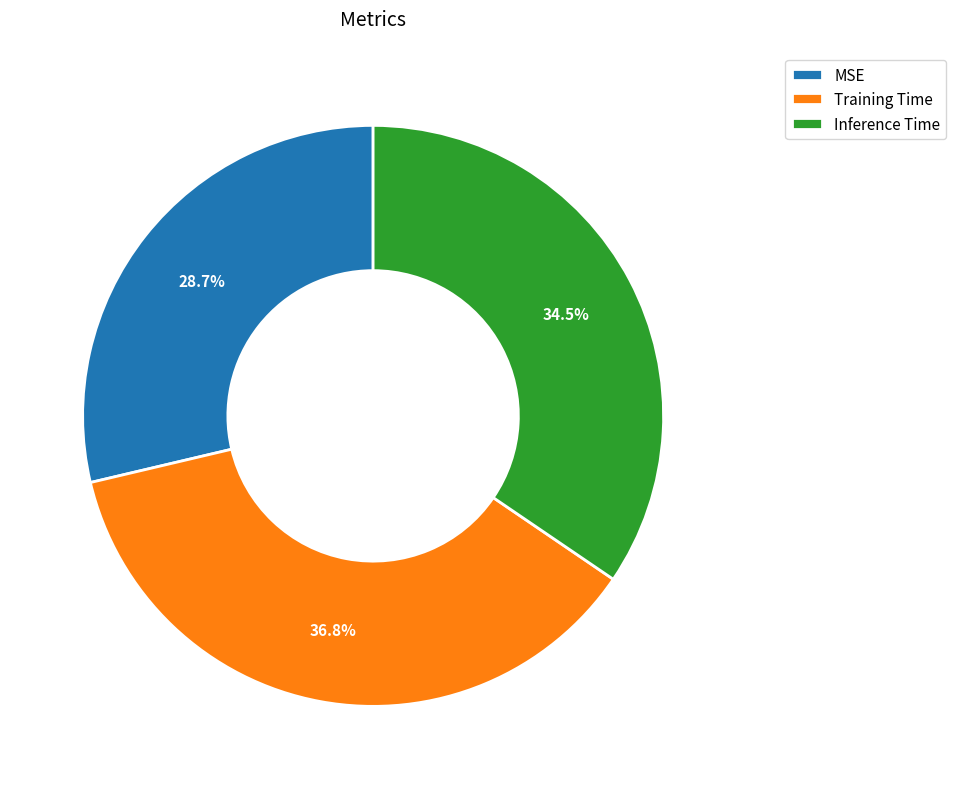

Does any single category account for the majority?

No